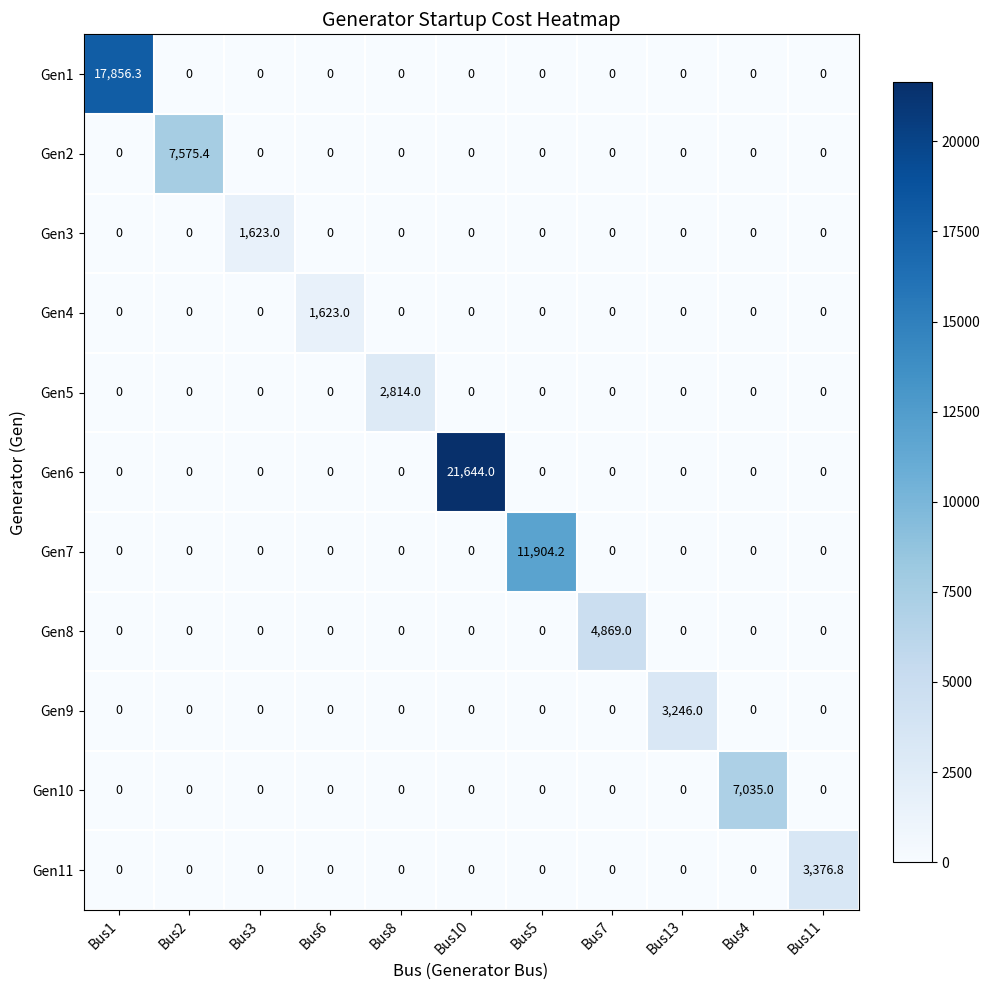

Which series has the largest total across all categories?

Gen6